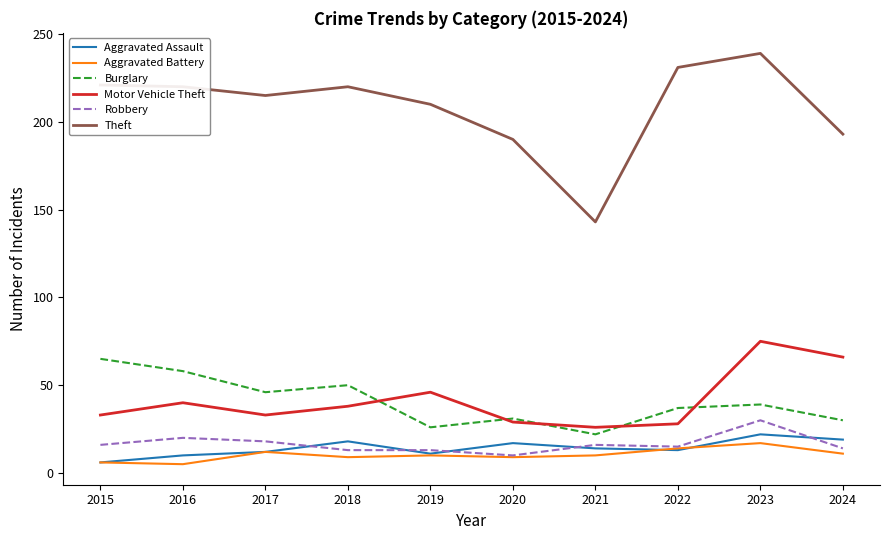

The Burglary series shows 65 at 2015. True or false?

True